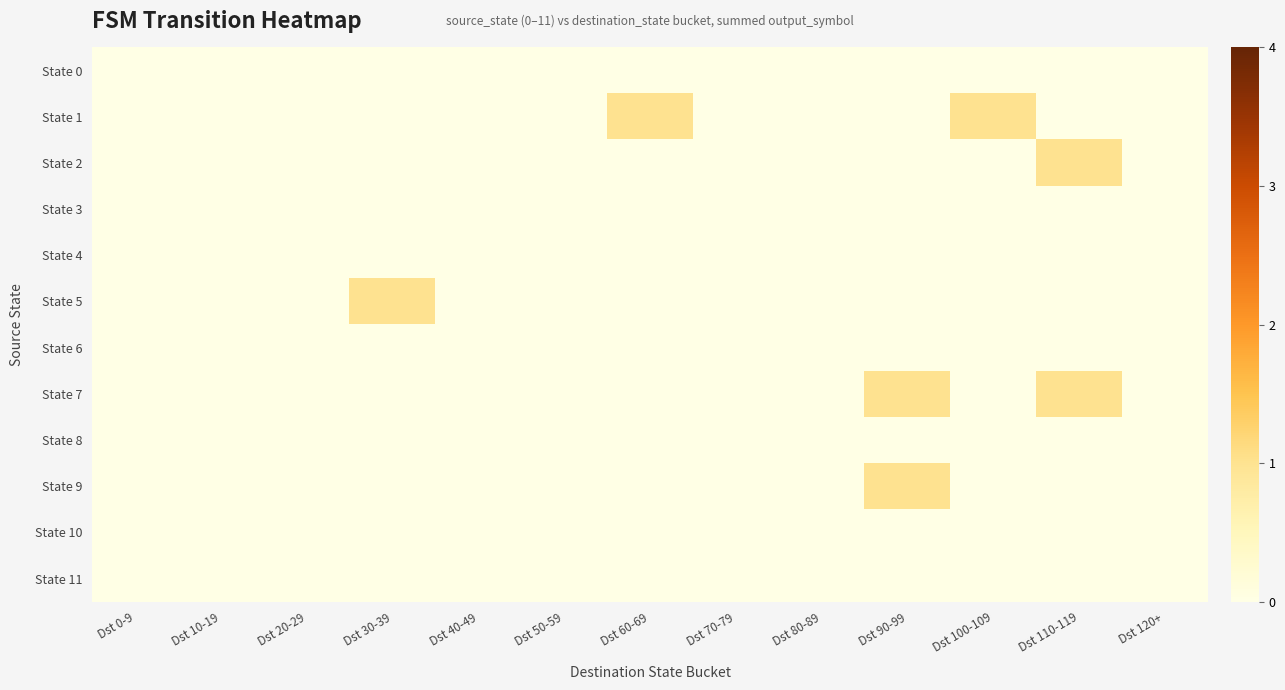

Reading left to right, what are all the values shown in this chart?

State 0: Dst 0-9=0	Dst 10-19=0	Dst 20-29=0	Dst 30-39=0	Dst 40-49=0	Dst 50-59=0	Dst 60-69=0	Dst 70-79=0	Dst 80-89=0	Dst 90-99=0	Dst 100-109=0	Dst 110-119=0	Dst 120+=0
State 1: Dst 0-9=0	Dst 10-19=0	Dst 20-29=0	Dst 30-39=0	Dst 40-49=0	Dst 50-59=0	Dst 60-69=1	Dst 70-79=0	Dst 80-89=0	Dst 90-99=0	Dst 100-109=1	Dst 110-119=0	Dst 120+=0
State 2: Dst 0-9=0	Dst 10-19=0	Dst 20-29=0	Dst 30-39=0	Dst 40-49=0	Dst 50-59=0	Dst 60-69=0	Dst 70-79=0	Dst 80-89=0	Dst 90-99=0	Dst 100-109=0	Dst 110-119=1	Dst 120+=0
State 3: Dst 0-9=0	Dst 10-19=0	Dst 20-29=0	Dst 30-39=0	Dst 40-49=0	Dst 50-59=0	Dst 60-69=0	Dst 70-79=0	Dst 80-89=0	Dst 90-99=0	Dst 100-109=0	Dst 110-119=0	Dst 120+=0
State 4: Dst 0-9=0	Dst 10-19=0	Dst 20-29=0	Dst 30-39=0	Dst 40-49=0	Dst 50-59=0	Dst 60-69=0	Dst 70-79=0	Dst 80-89=0	Dst 90-99=0	Dst 100-109=0	Dst 110-119=0	Dst 120+=0
State 5: Dst 0-9=0	Dst 10-19=0	Dst 20-29=0	Dst 30-39=1	Dst 40-49=0	Dst 50-59=0	Dst 60-69=0	Dst 70-79=0	Dst 80-89=0	Dst 90-99=0	Dst 100-109=0	Dst 110-119=0	Dst 120+=0
State 6: Dst 0-9=0	Dst 10-19=0	Dst 20-29=0	Dst 30-39=0	Dst 40-49=0	Dst 50-59=0	Dst 60-69=0	Dst 70-79=0	Dst 80-89=0	Dst 90-99=0	Dst 100-109=0	Dst 110-119=0	Dst 120+=0
State 7: Dst 0-9=0	Dst 10-19=0	Dst 20-29=0	Dst 30-39=0	Dst 40-49=0	Dst 50-59=0	Dst 60-69=0	Dst 70-79=0	Dst 80-89=0	Dst 90-99=1	Dst 100-109=0	Dst 110-119=1	Dst 120+=0
State 8: Dst 0-9=0	Dst 10-19=0	Dst 20-29=0	Dst 30-39=0	Dst 40-49=0	Dst 50-59=0	Dst 60-69=0	Dst 70-79=0	Dst 80-89=0	Dst 90-99=0	Dst 100-109=0	Dst 110-119=0	Dst 120+=0
State 9: Dst 0-9=0	Dst 10-19=0	Dst 20-29=0	Dst 30-39=0	Dst 40-49=0	Dst 50-59=0	Dst 60-69=0	Dst 70-79=0	Dst 80-89=0	Dst 90-99=1	Dst 100-109=0	Dst 110-119=0	Dst 120+=0
State 10: Dst 0-9=0	Dst 10-19=0	Dst 20-29=0	Dst 30-39=0	Dst 40-49=0	Dst 50-59=0	Dst 60-69=0	Dst 70-79=0	Dst 80-89=0	Dst 90-99=0	Dst 100-109=0	Dst 110-119=0	Dst 120+=0
State 11: Dst 0-9=0	Dst 10-19=0	Dst 20-29=0	Dst 30-39=0	Dst 40-49=0	Dst 50-59=0	Dst 60-69=0	Dst 70-79=0	Dst 80-89=0	Dst 90-99=0	Dst 100-109=0	Dst 110-119=0	Dst 120+=0